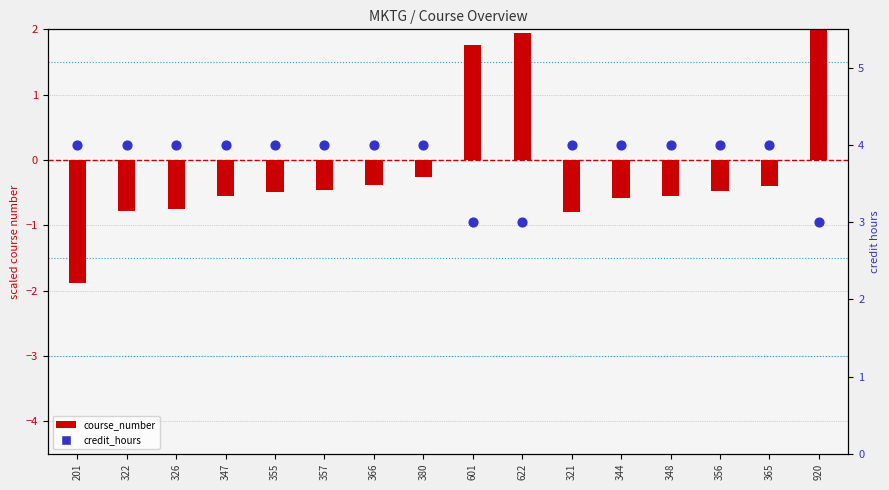

What is the total value across all series at 356?

3.5